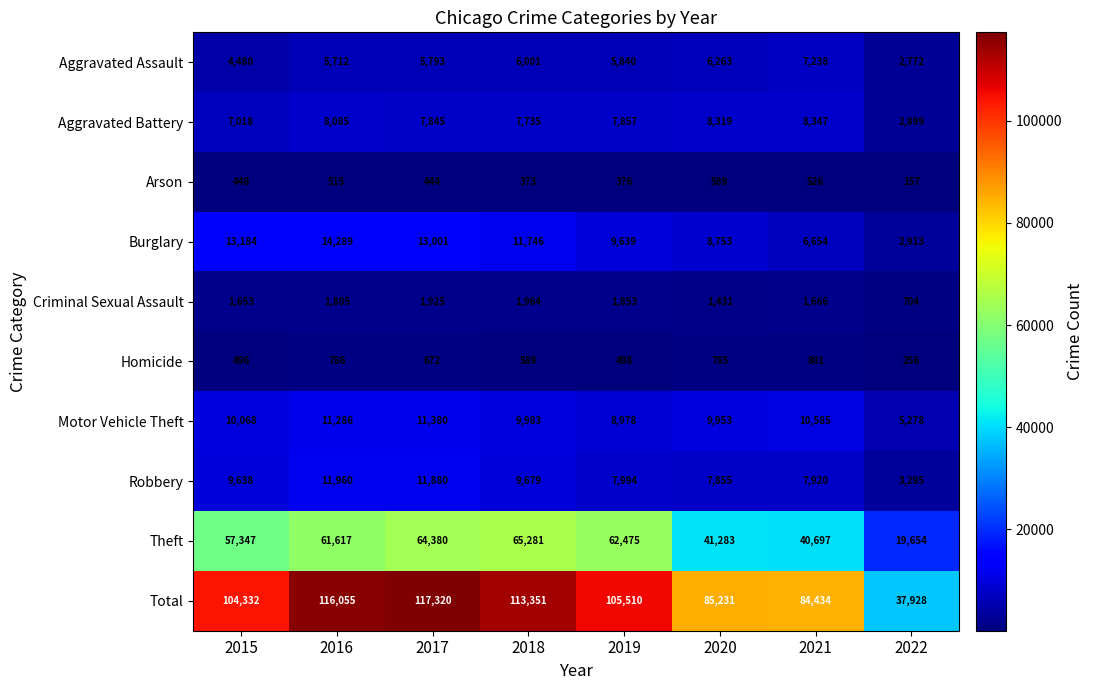

List the series in order of their peak value, lowest first.

Arson, Homicide, Criminal Sexual Assault, Aggravated Assault, Aggravated Battery, Motor Vehicle Theft, Robbery, Burglary, Theft, Total